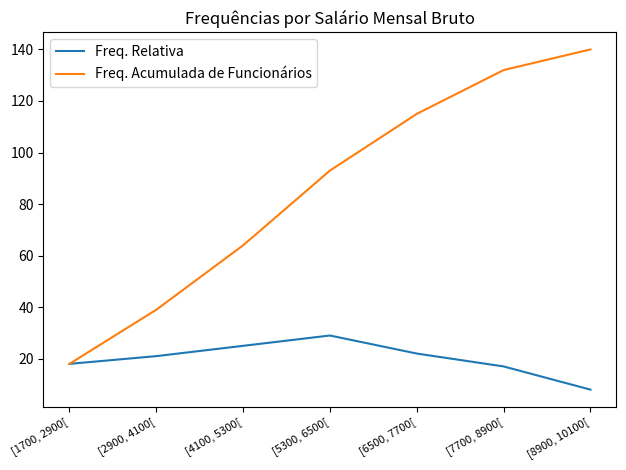

Count the number of categories in the chart.

7